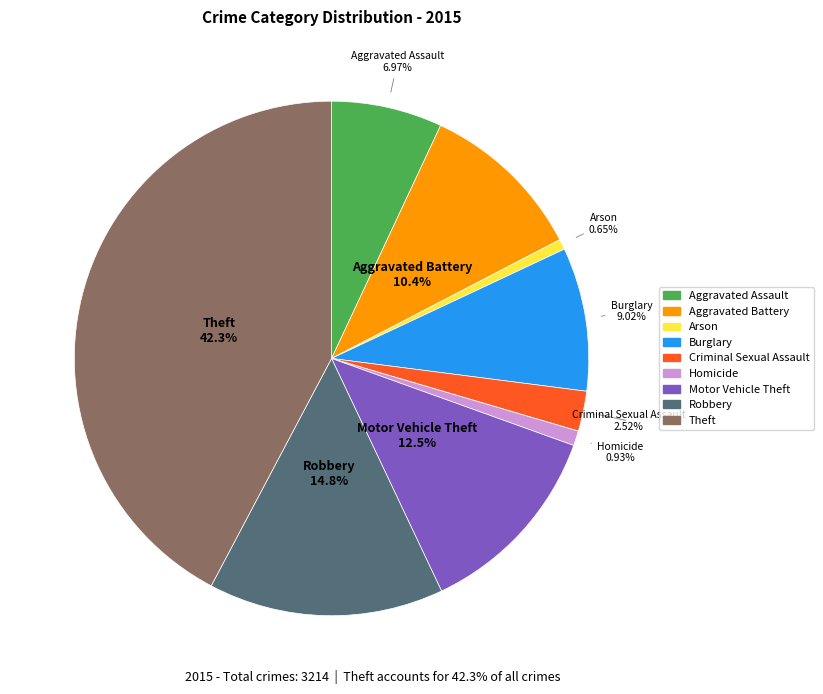

To the nearest percent, what is the difference between the Burglary and Motor Vehicle Theft slice percentages?

3%